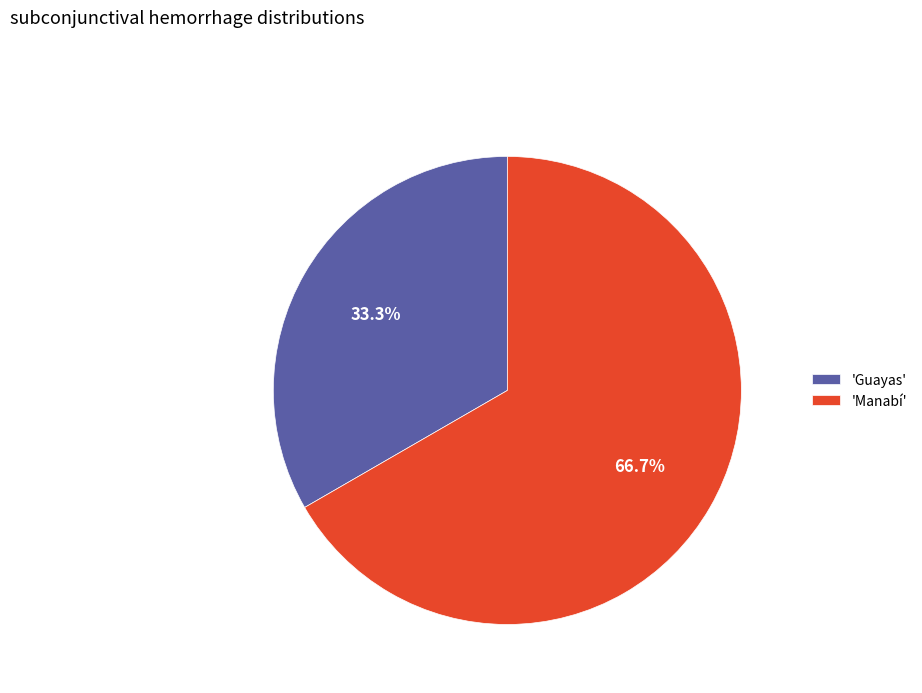

How many segments does this pie chart have?

2